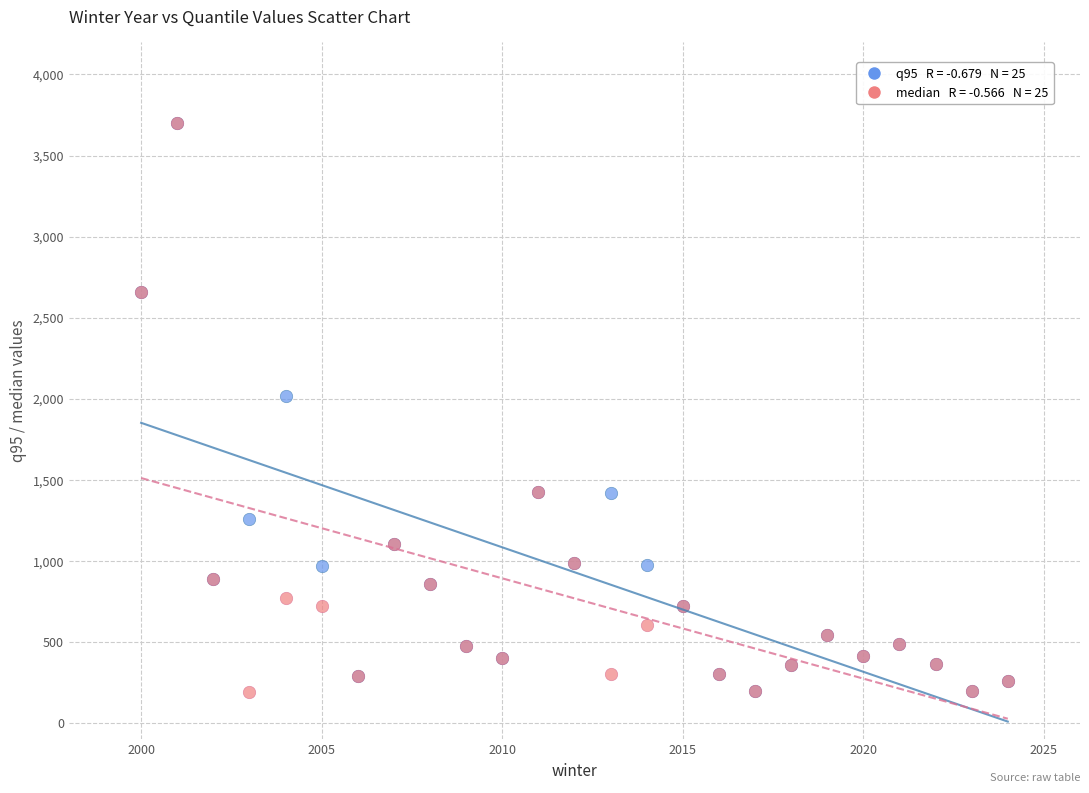

Across all series, what Y value is closest to 1947?

2017.0